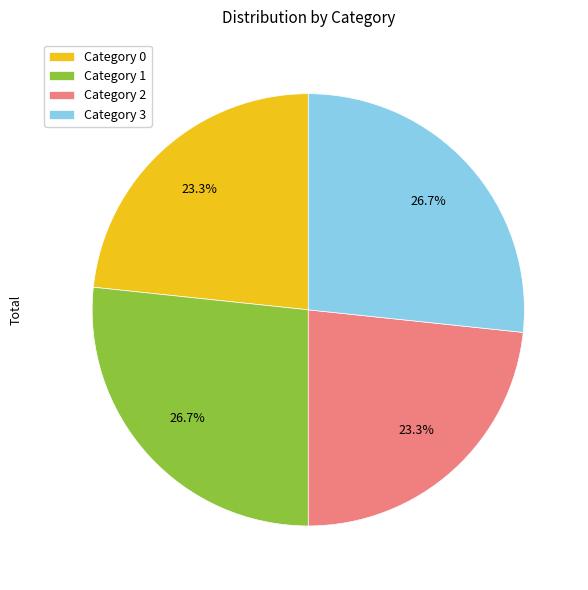

Does Category 1 represent more than half of the total?

No